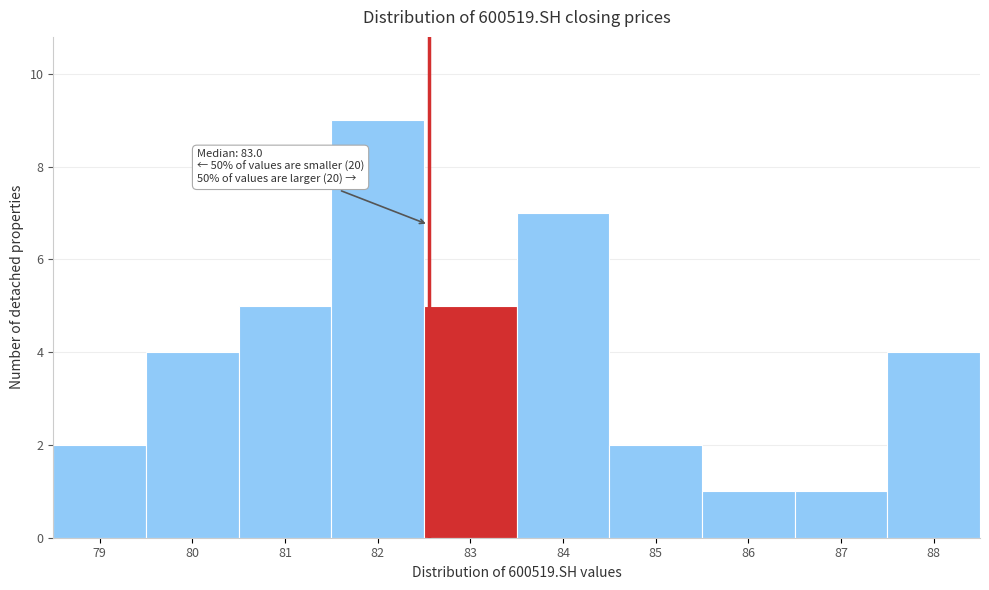

Reading left to right, what are all the values shown in this chart?

2	4	5	9	5	7	2	1	1	4